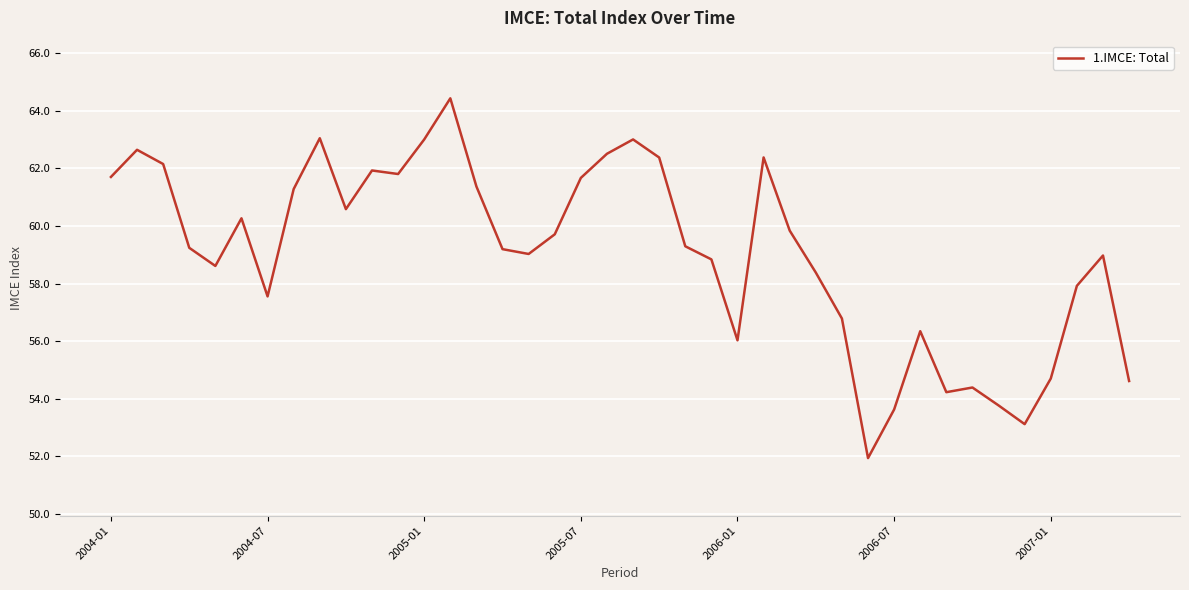

What is the smallest value displayed?

51.9